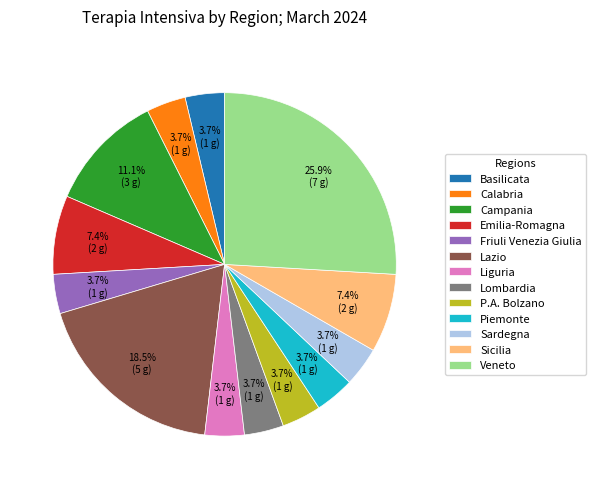

How much of the chart is everything except Calabria?

96.3%